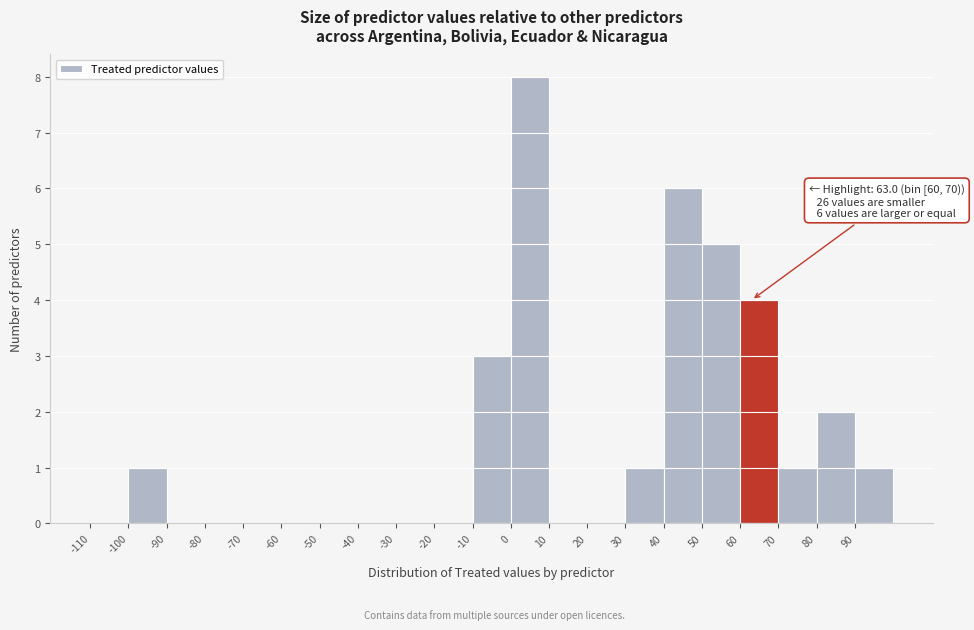

Over which range of the x-axis is the bar tallest?

0 to 10